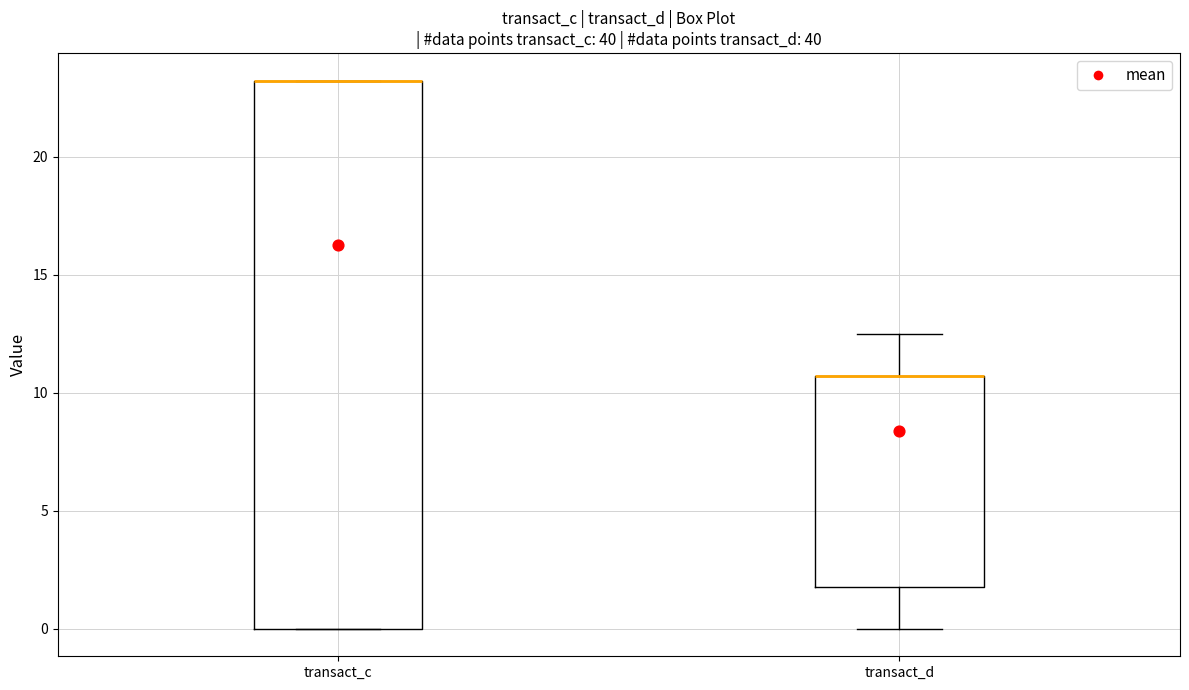

Reading left to right, transcribe this box plot: for each box, give where its median line is, the range the box spans, and where its two whiskers end, as read against the y-axis. The values are not printed on the chart, so give them approximately, as read against the axis.

transact_c: median 23.0 (drawn on the box's upper edge), box 0.0 to 23.0, whiskers 0.0 to 23.0
transact_d: median 10.5 (drawn on the box's upper edge), box 2.0 to 10.5, whiskers 0.0 to 12.5